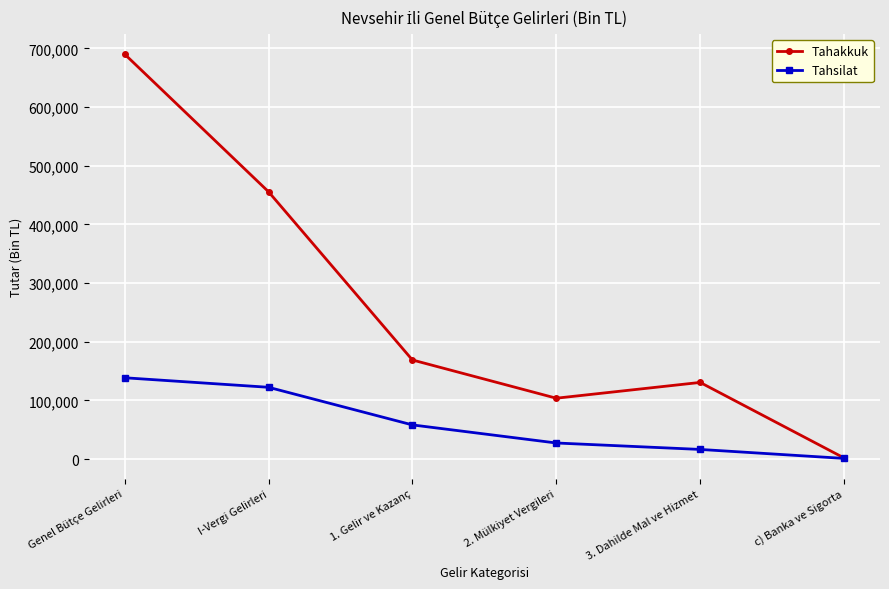

At how many categories does at least one series exceed 484263?

1